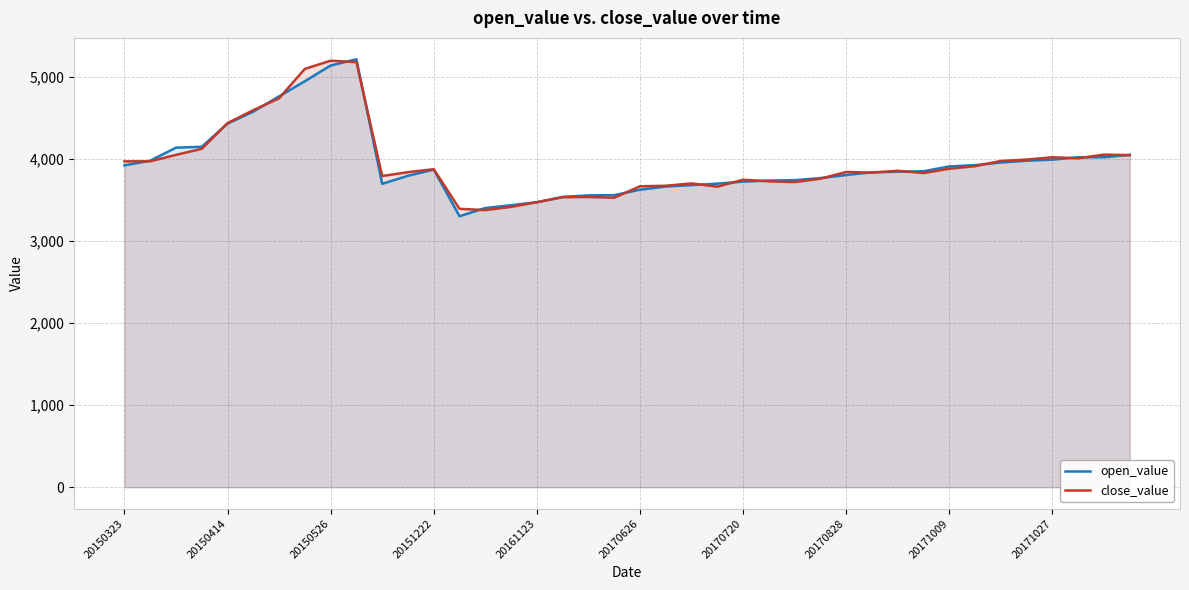

How many data points in close_value are above 3857?

20